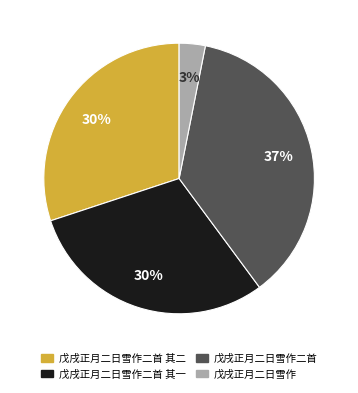

Count the number of slices in the pie.

4